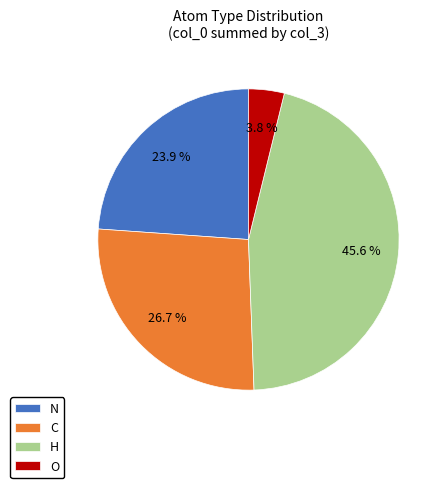

What is the total percentage of H and O?

49.4%